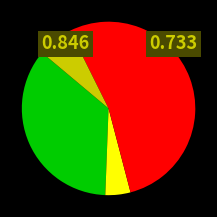

Is there a majority slice in this chart?

Yes